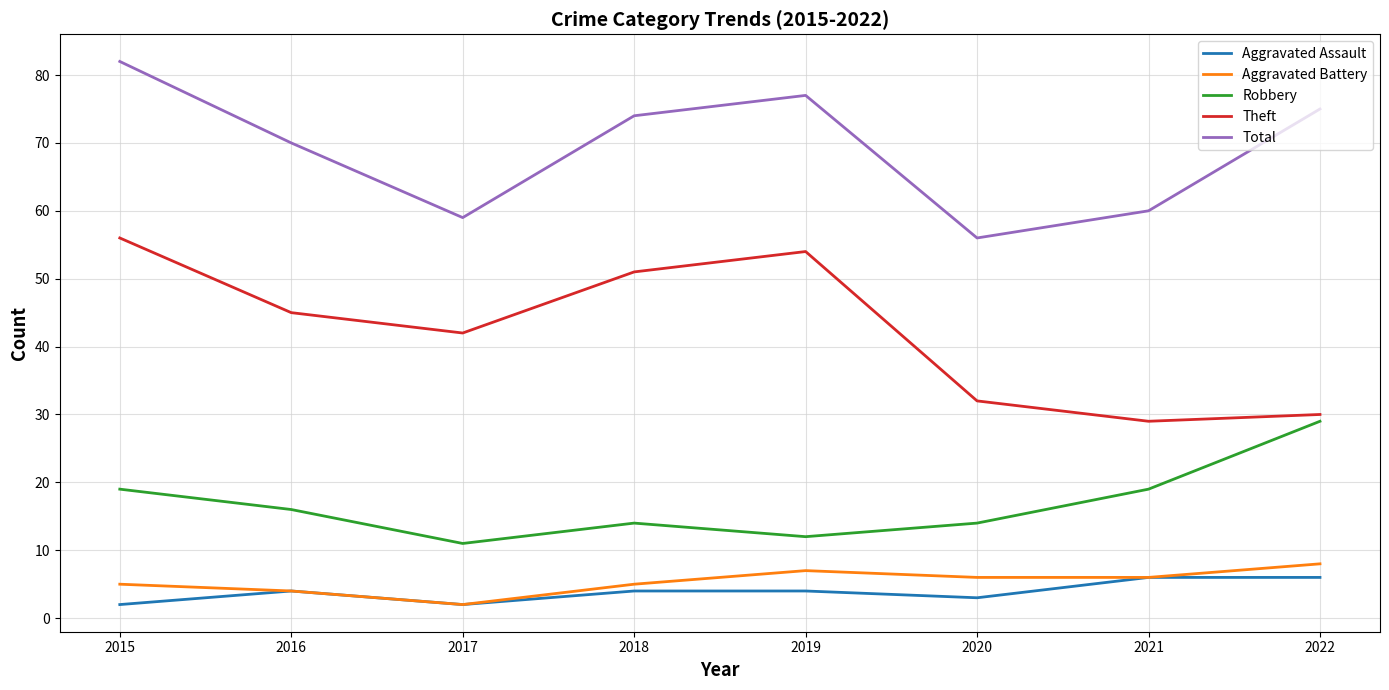

True or false: Theft has a value of 75 at 2016.

False